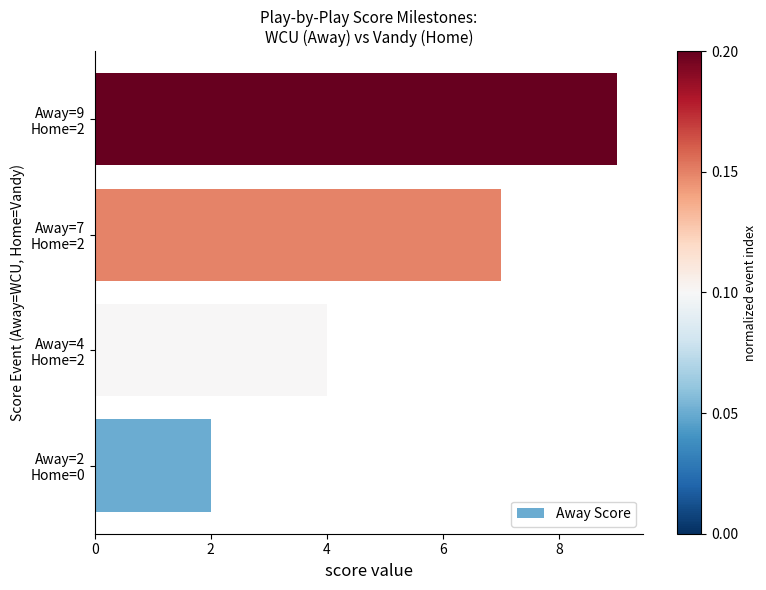

How many values are between 4 and 9?

3